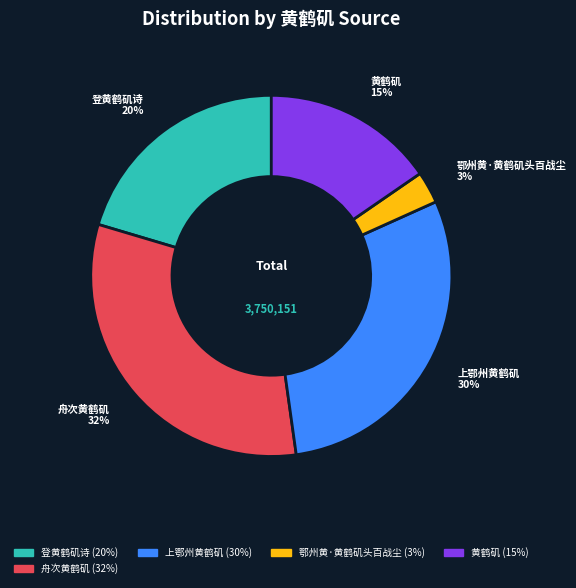

To the nearest percent, what is the difference between the largest and smallest slice percentages?

29%